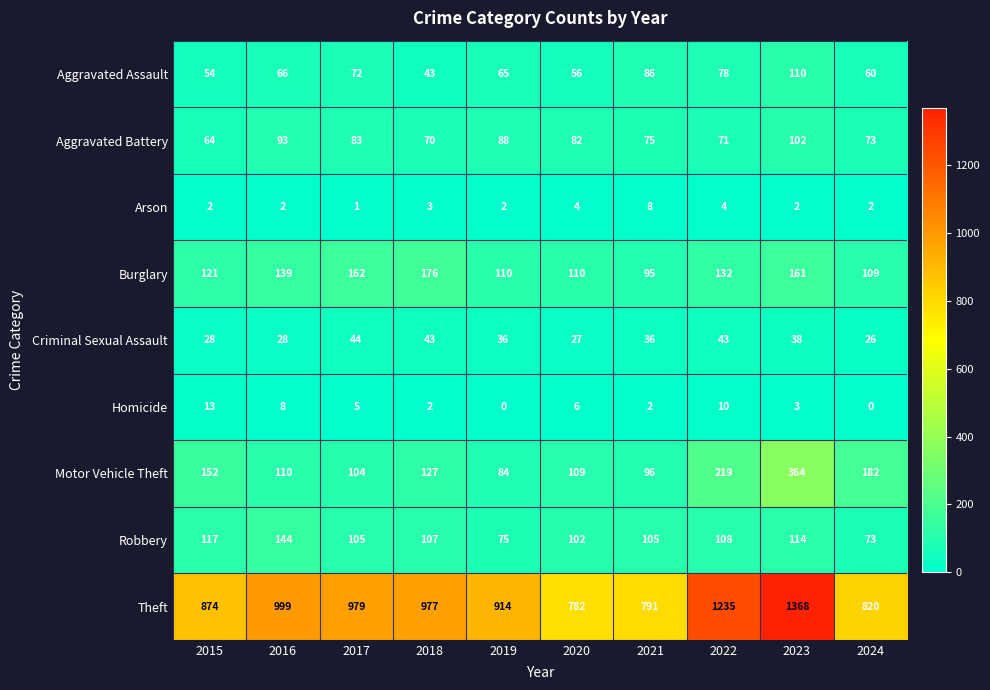

List the series in order of their peak value, highest first.

Theft, Motor Vehicle Theft, Burglary, Robbery, Aggravated Assault, Aggravated Battery, Criminal Sexual Assault, Homicide, Arson